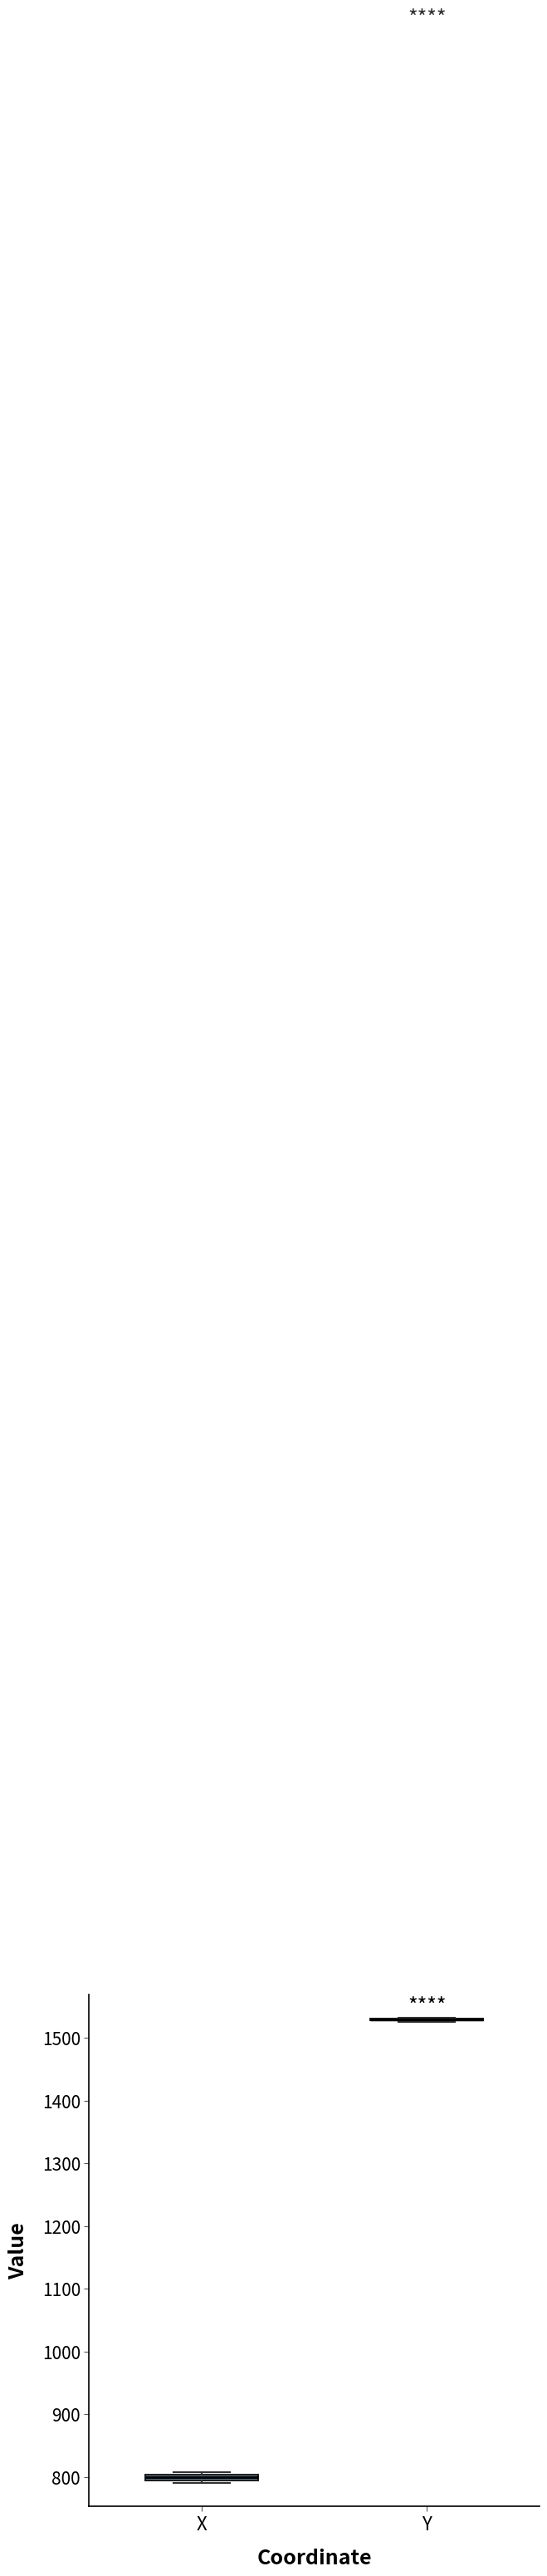

Where is the lower edge of the box for X on the y-axis? The values are not printed on the chart, so give them approximately, as read against the axis.

790